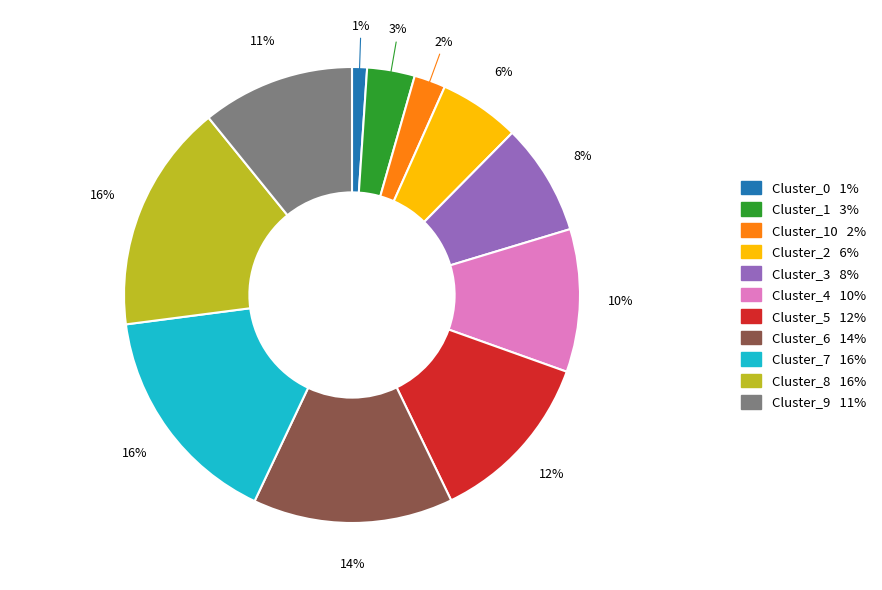

How many segments does this pie chart have?

11